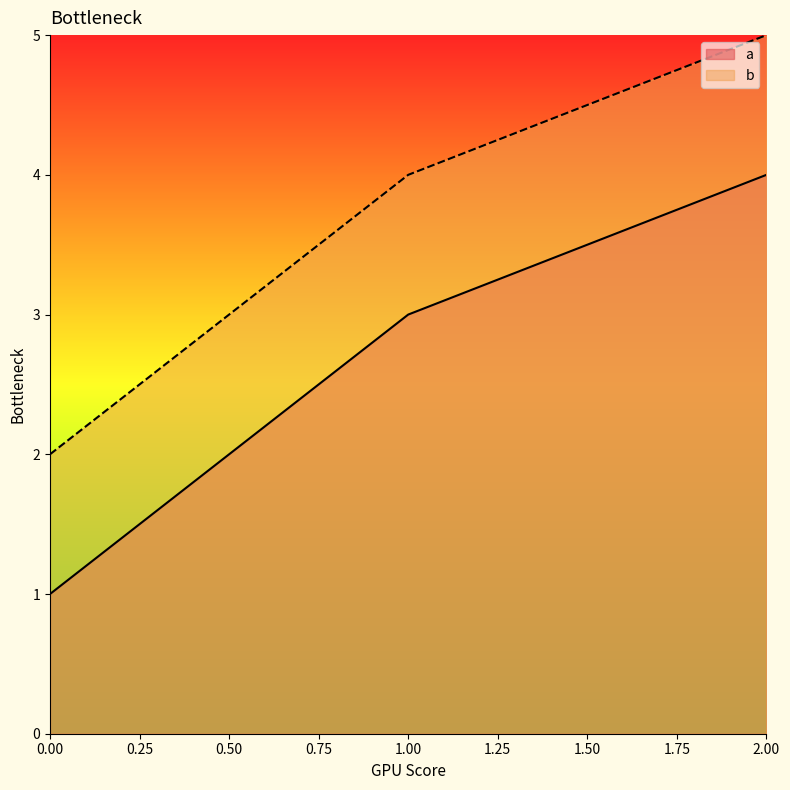

The value of a at 1.00 is 3. True or false?

True